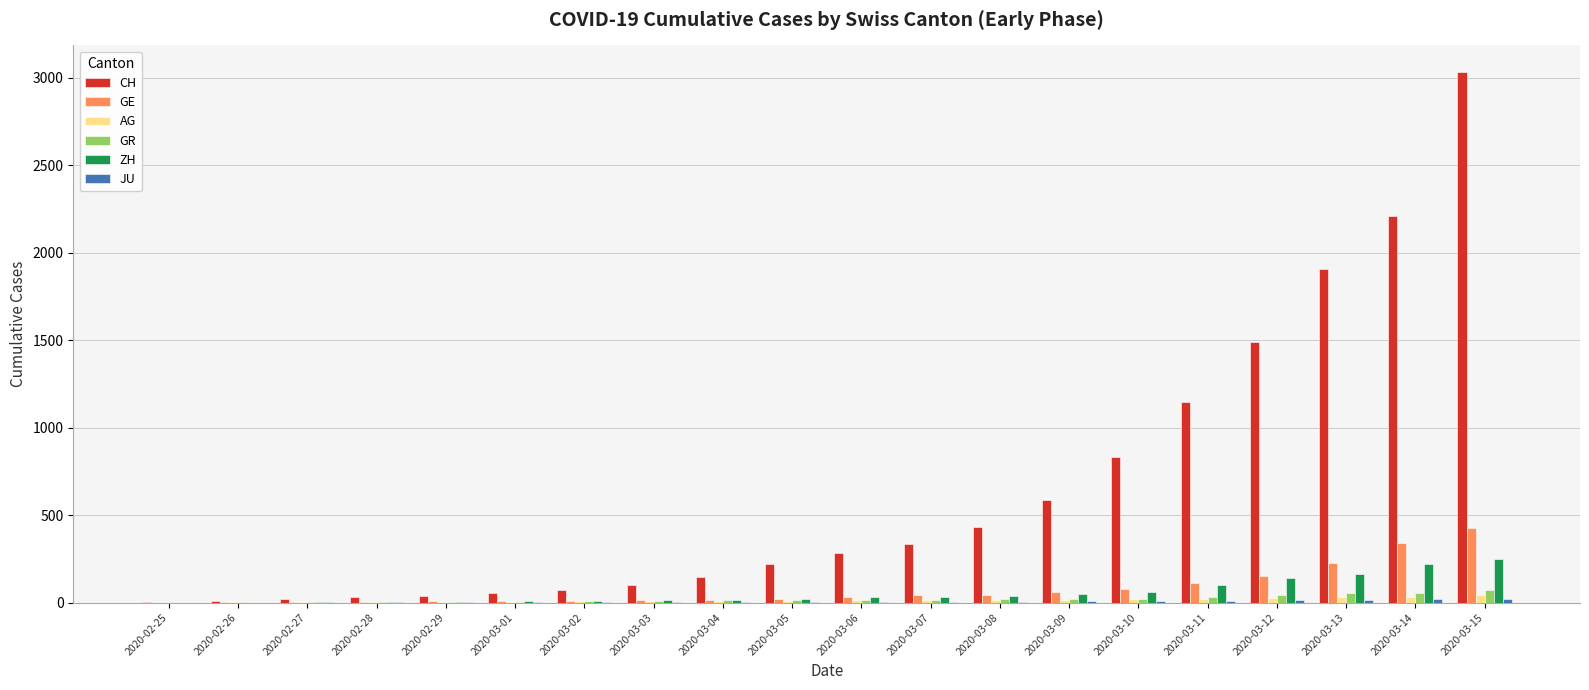

What is the highest value of the CH series?

3032